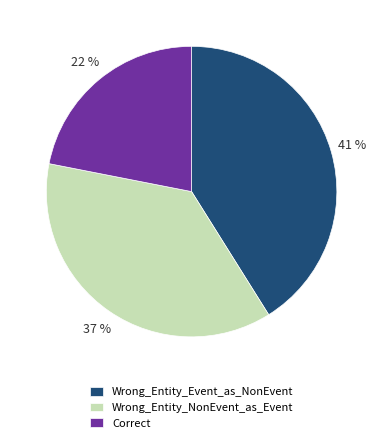

To the nearest percent, what percentage of the pie is Wrong_Entity_Event_as_NonEvent?

41%